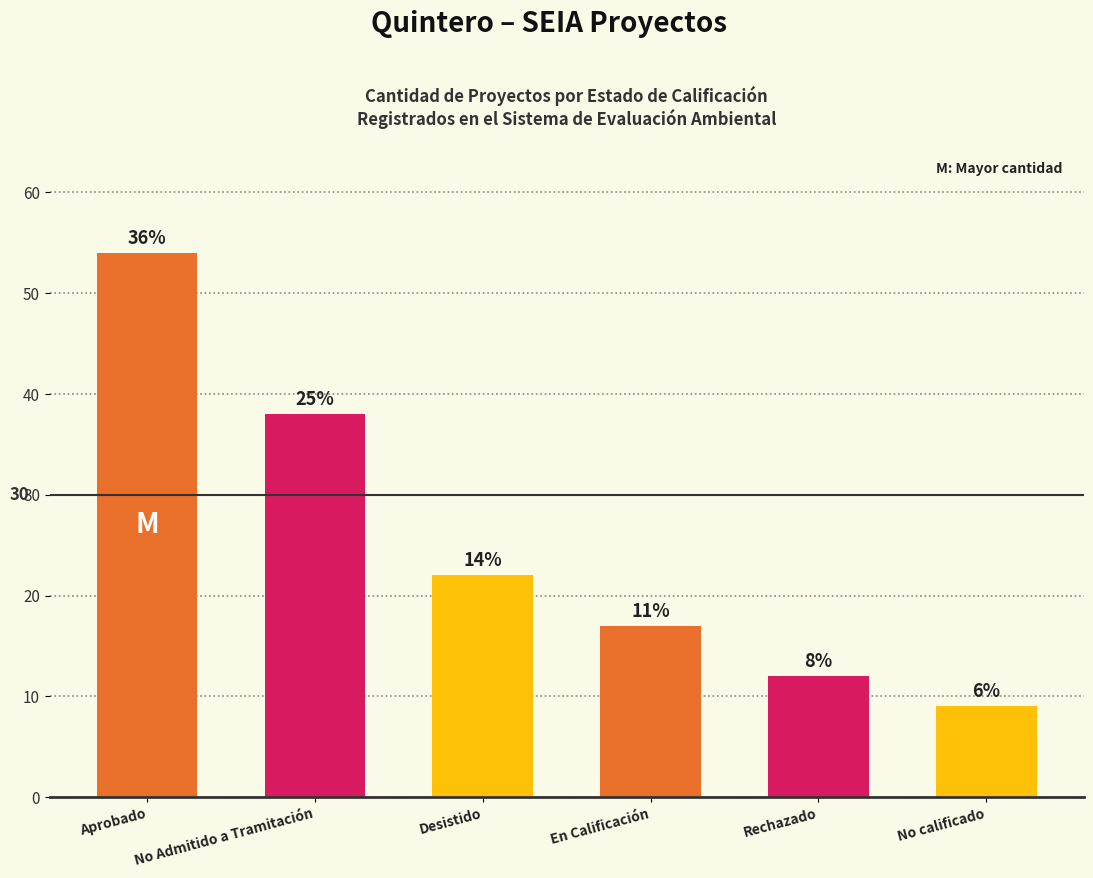

How many bars are there in total?

6